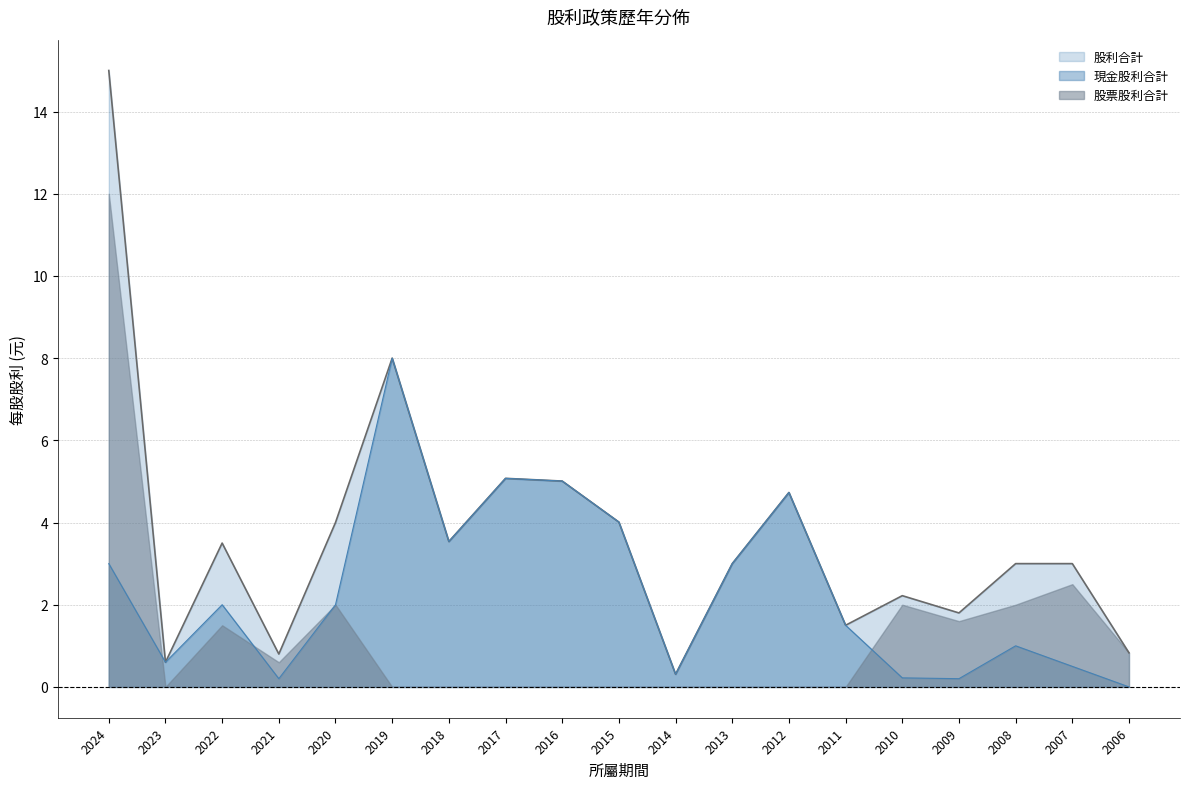

List the series in order of their peak value, lowest first.

現金股利合計, 股票股利合計, 股利合計